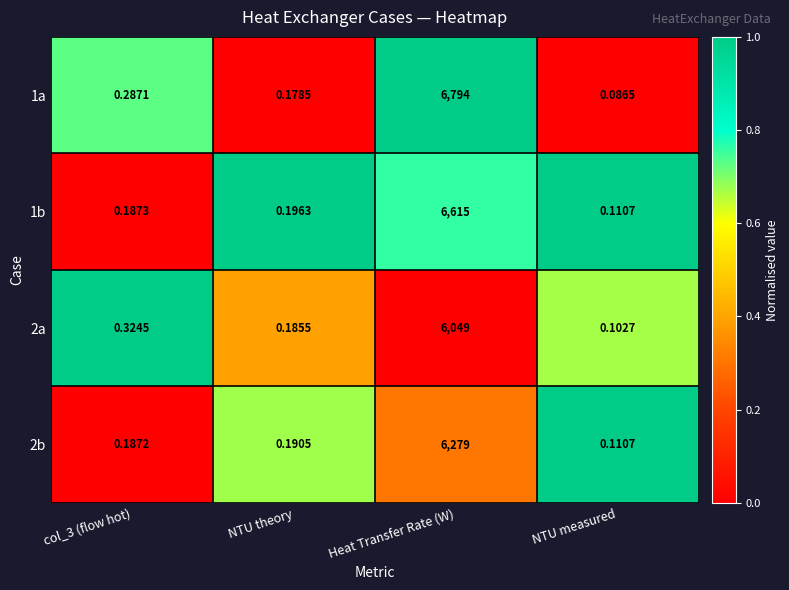

At which category is the sum across all series the highest?

Heat Transfer Rate (W)